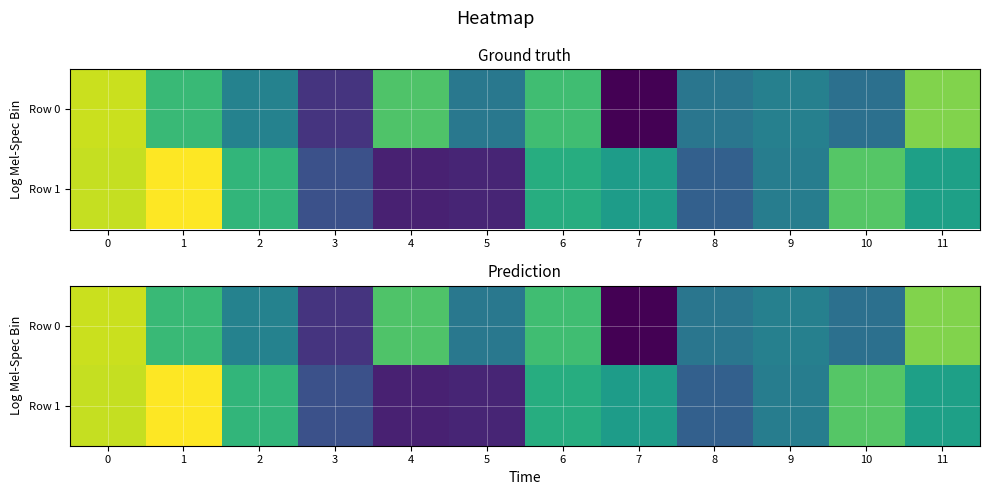

Read the Row 1 value at 4.

-1.5